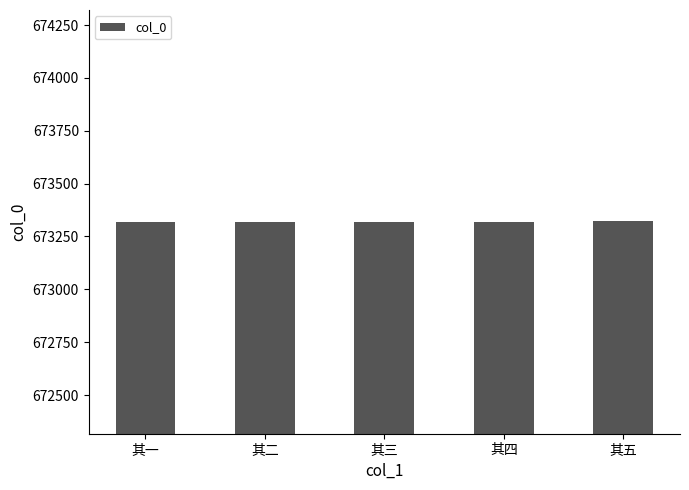

What is the greatest value displayed?

673321